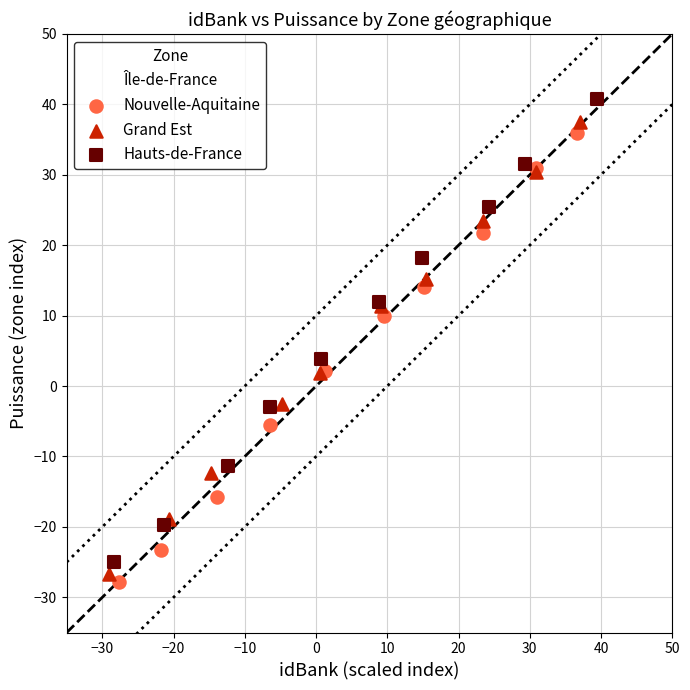

Which series has the widest spread of Y values?

Île-de-France